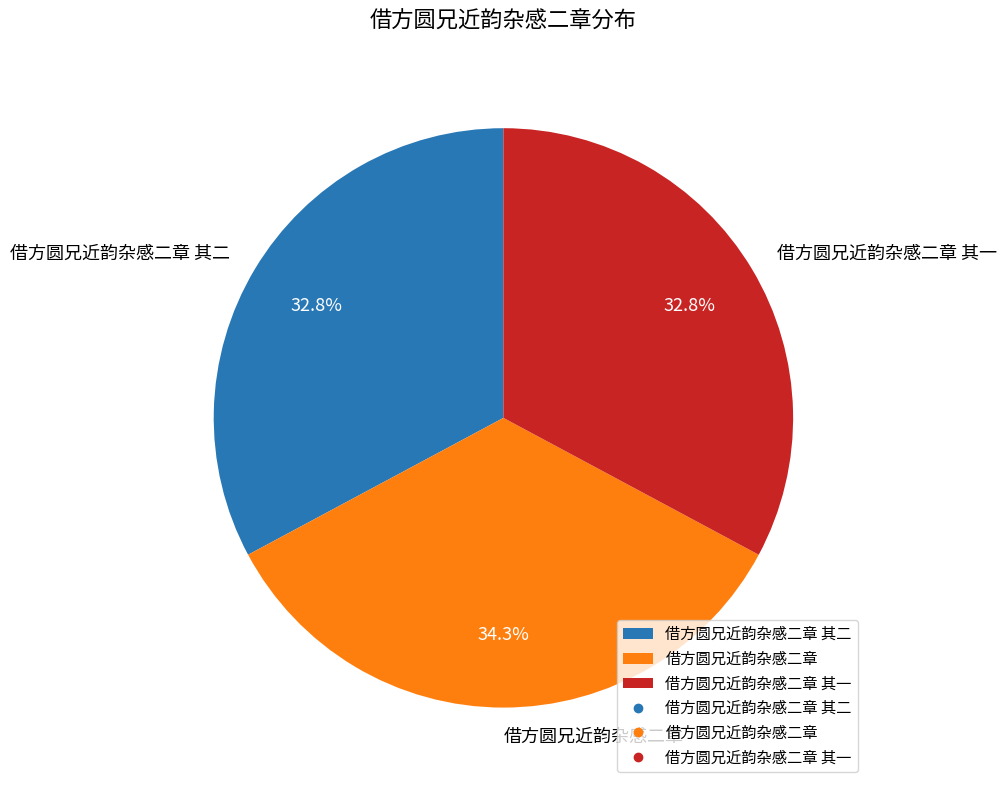

The 借方圆兄近韵杂感二章 其一 slice represents 33% of the pie. True or false?

True